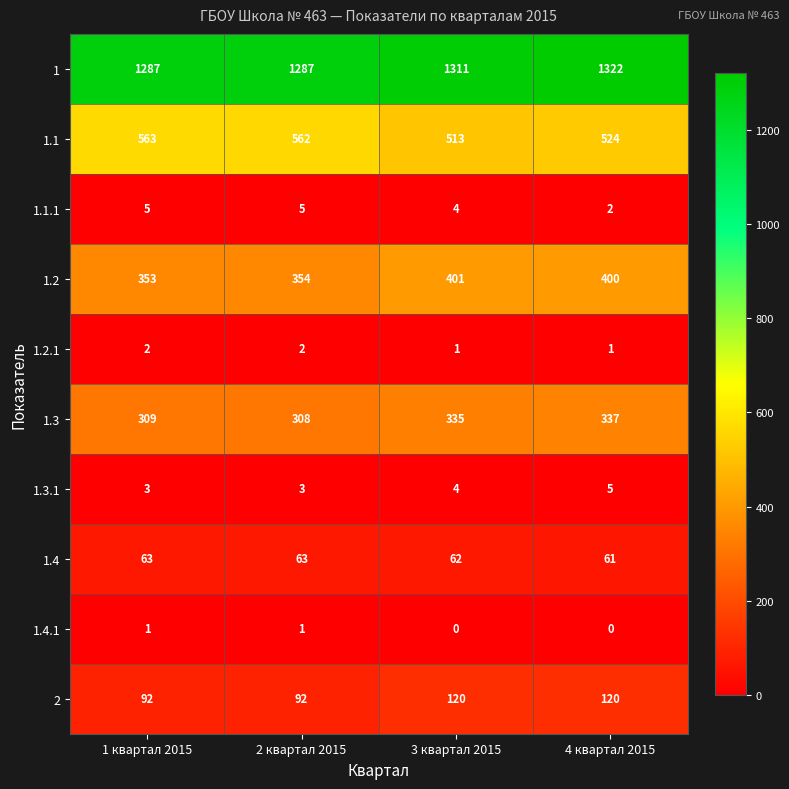

What is the difference between the 1 values at 3 квартал 2015 and 2 квартал 2015?

24